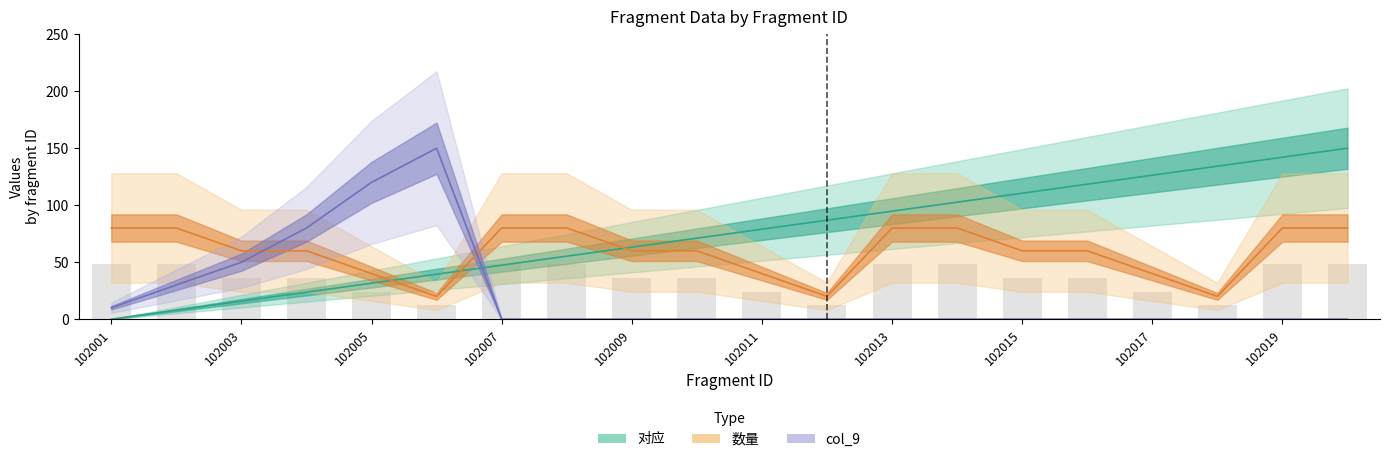

Count the number of categories in the chart.

20